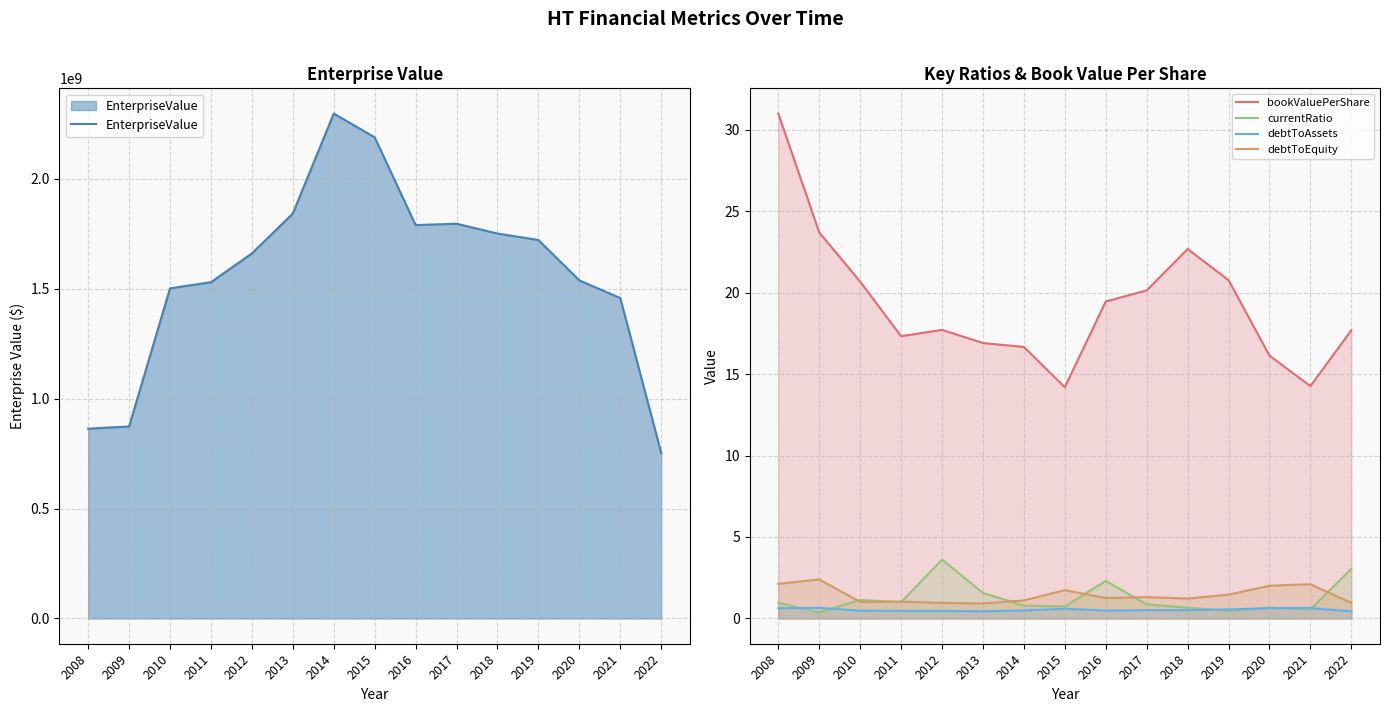

Where does the bookValuePerShare series first go above 17?

2008